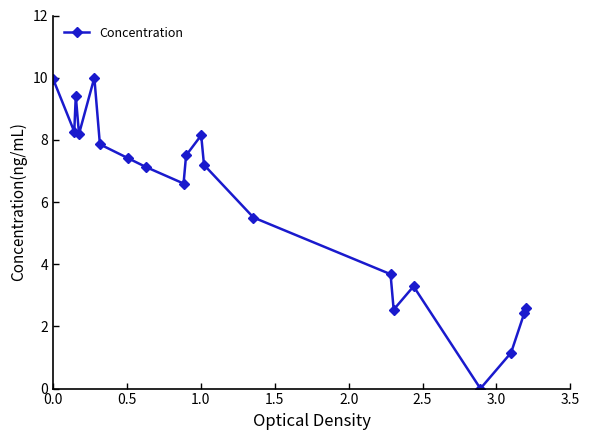

What is the sum of all values?

118.8